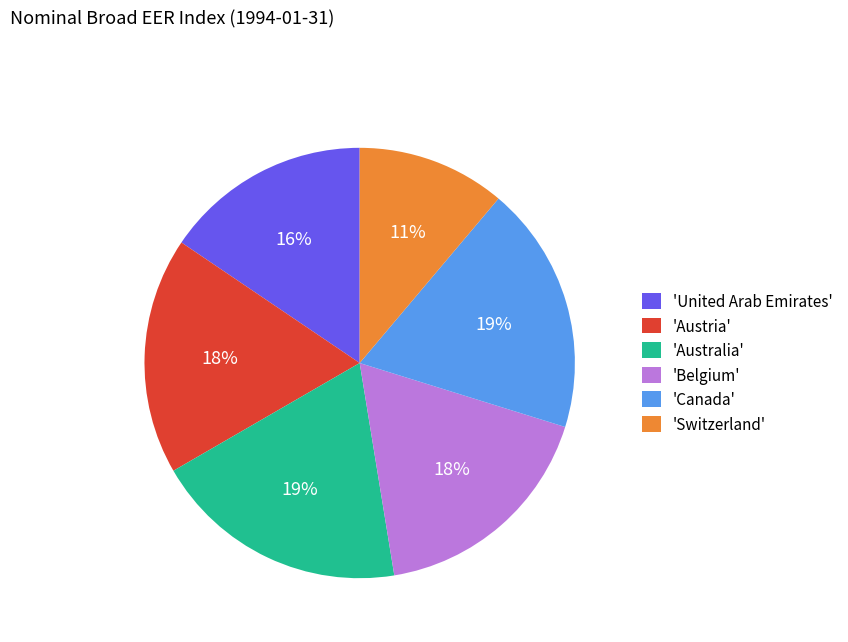

What percentage is the 'Canada' slice, to the nearest percent?

19%